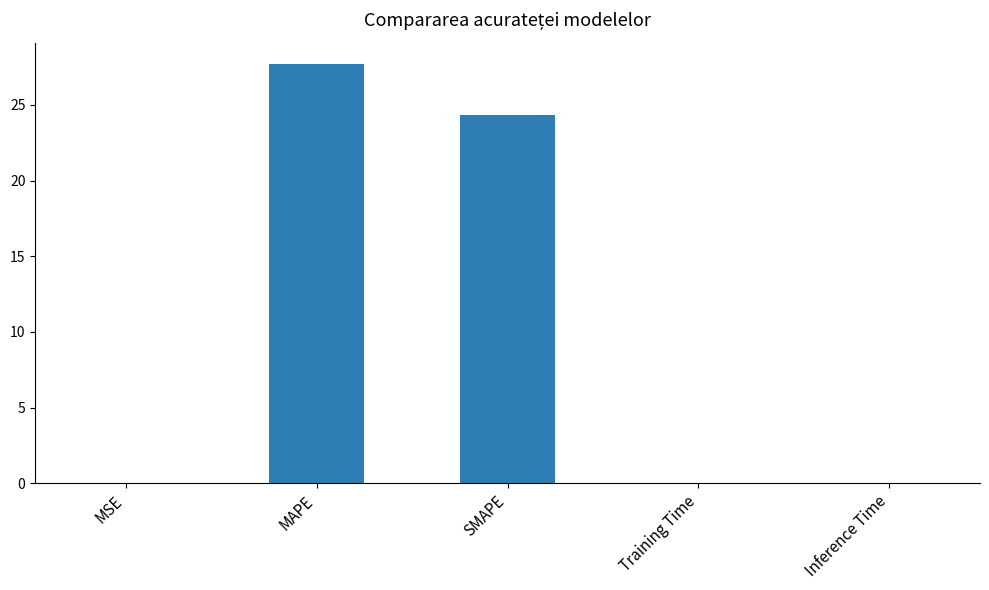

True or false: the data shows 0.0 at Inference Time.

True